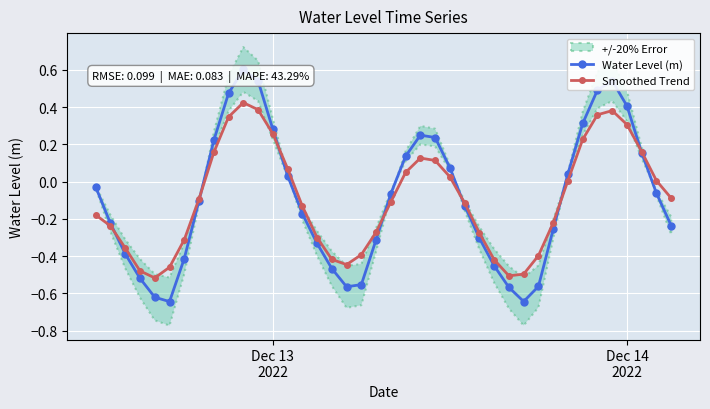

True or false: Water Level (m) has more than 1 points higher than both neighbors.

True